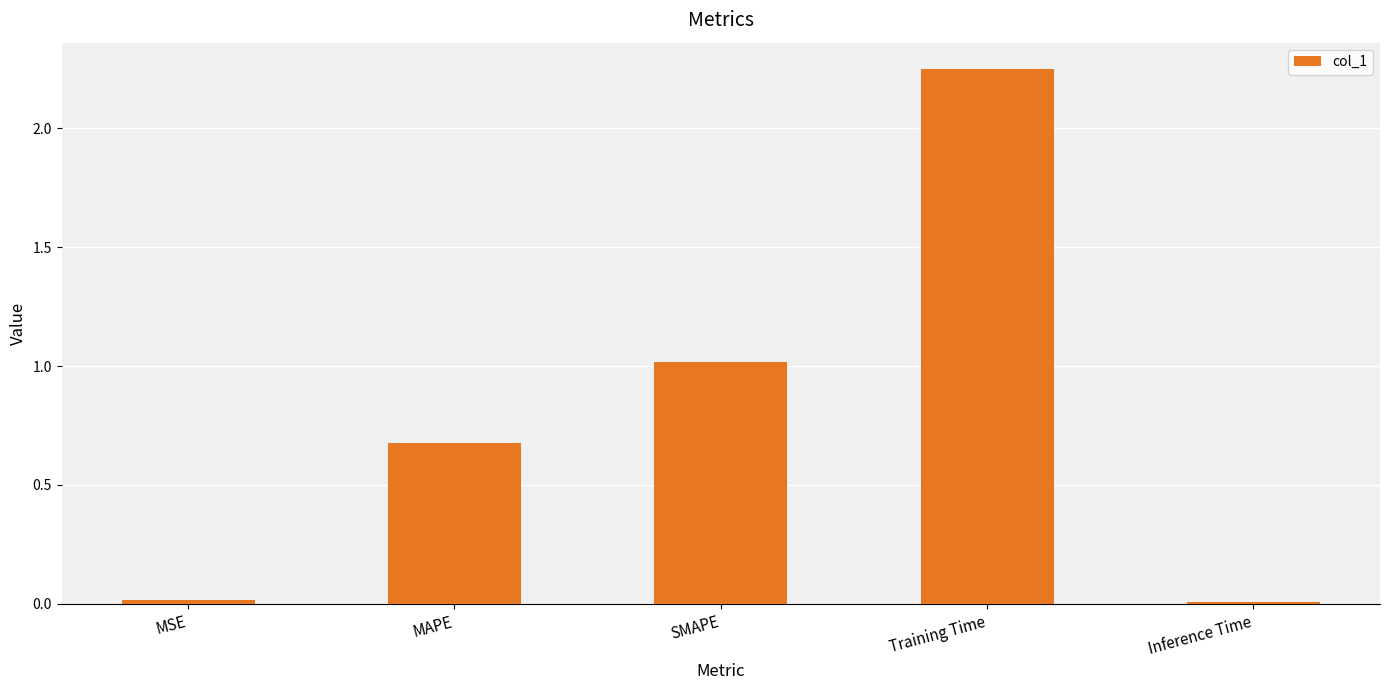

The value at MAPE is 0.2. True or false?

False